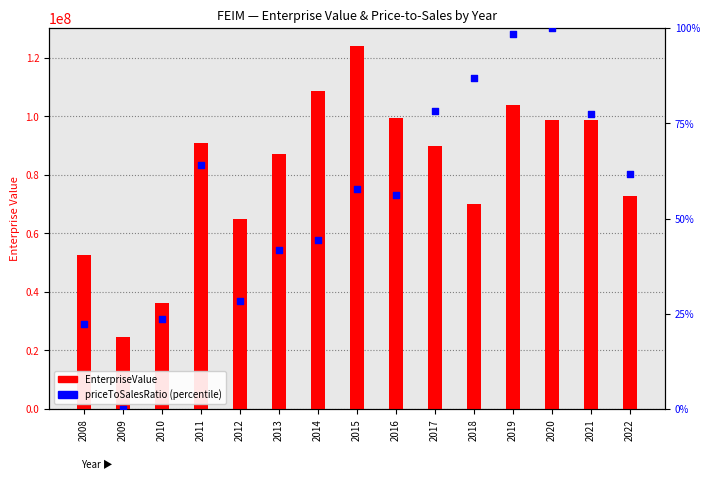

Which series has the largest Y range (max minus min)?

EnterpriseValue